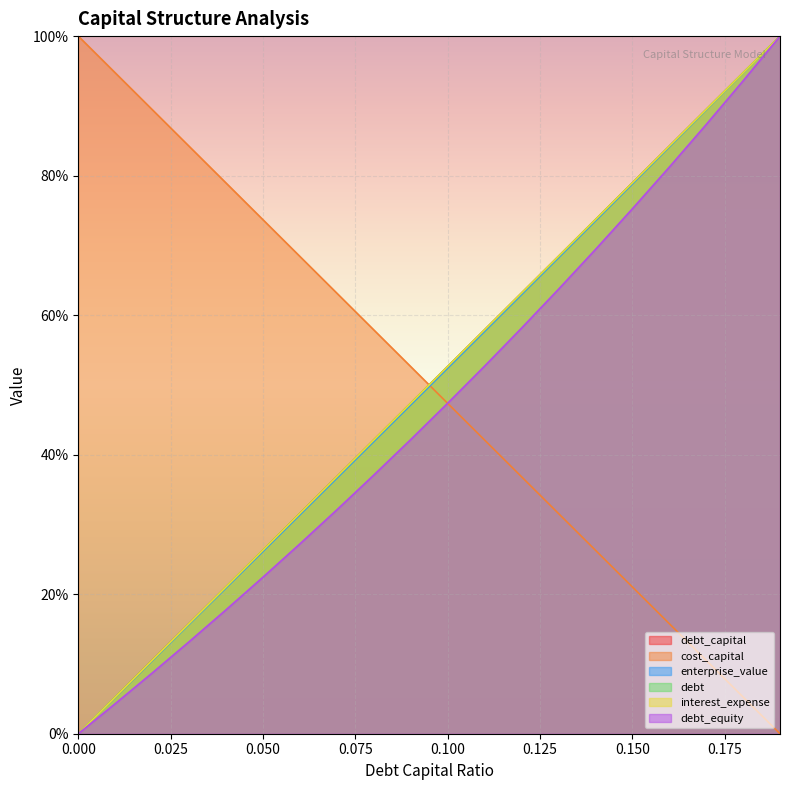

True or false: debt_equity and debt_capital intersect in this chart.

False